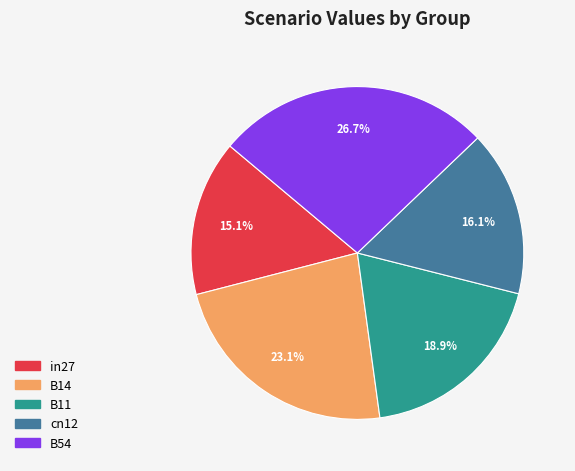

To the nearest percent, what is the difference between the largest and smallest slice percentages?

12%